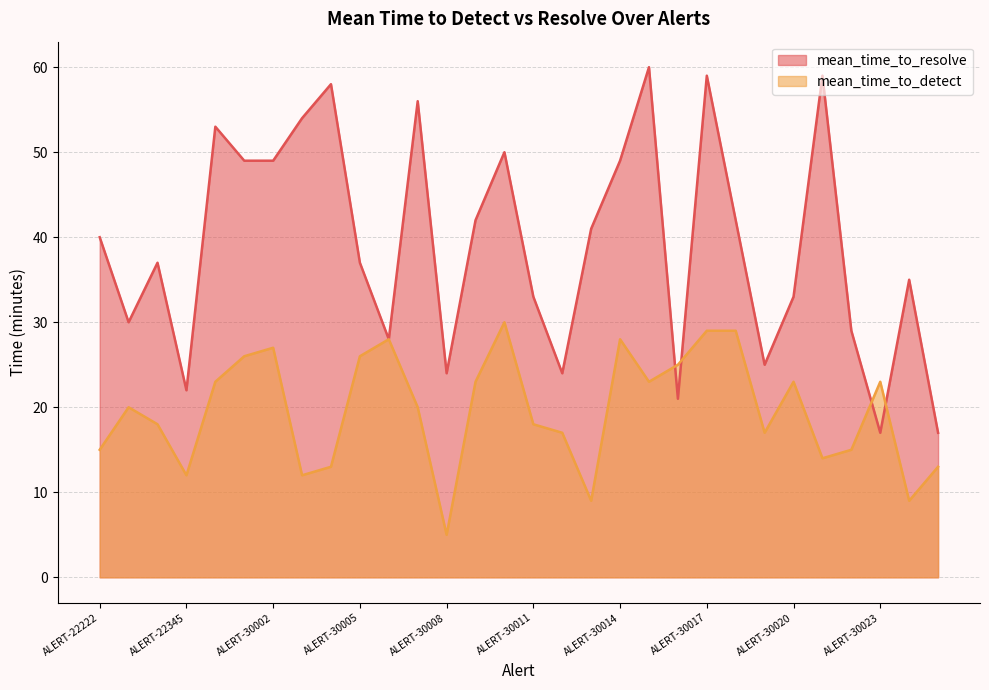

What is the value of the mean_time_to_detect point at the 17th from the left?

17